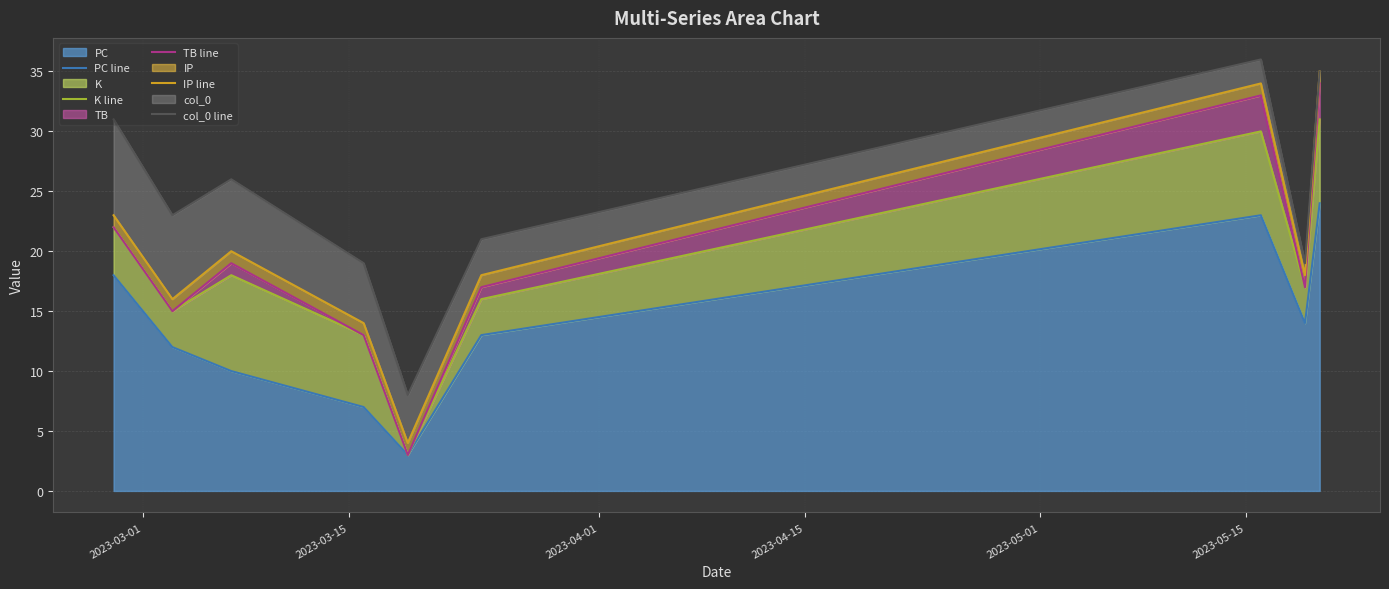

What is the maximum value for TB line?

34